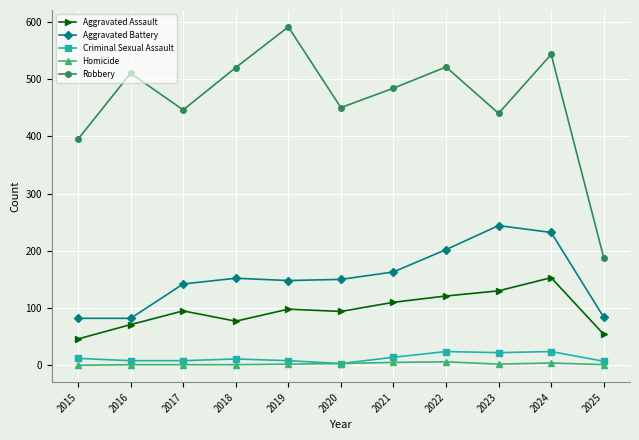

True or false: Homicide has more than 0 points higher than both neighbors.

True